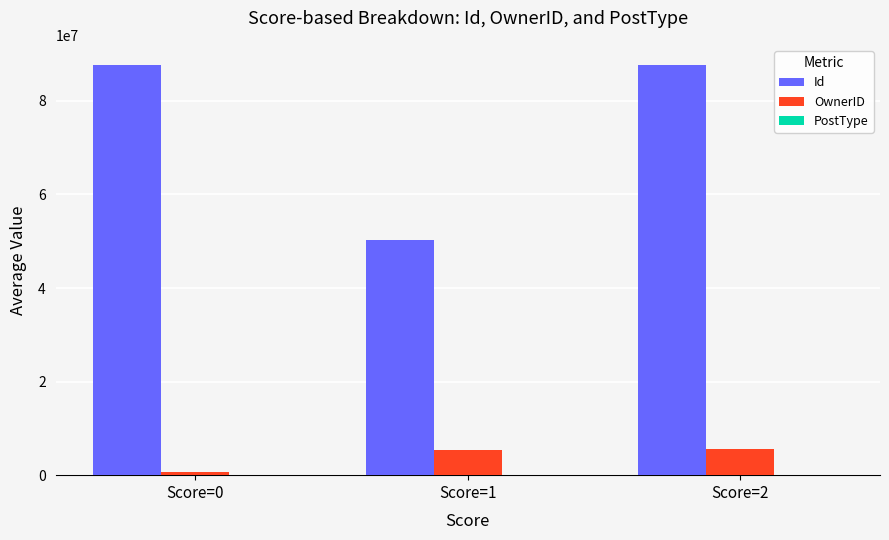

The value of Id at Score=2 is 140011253. True or false?

False